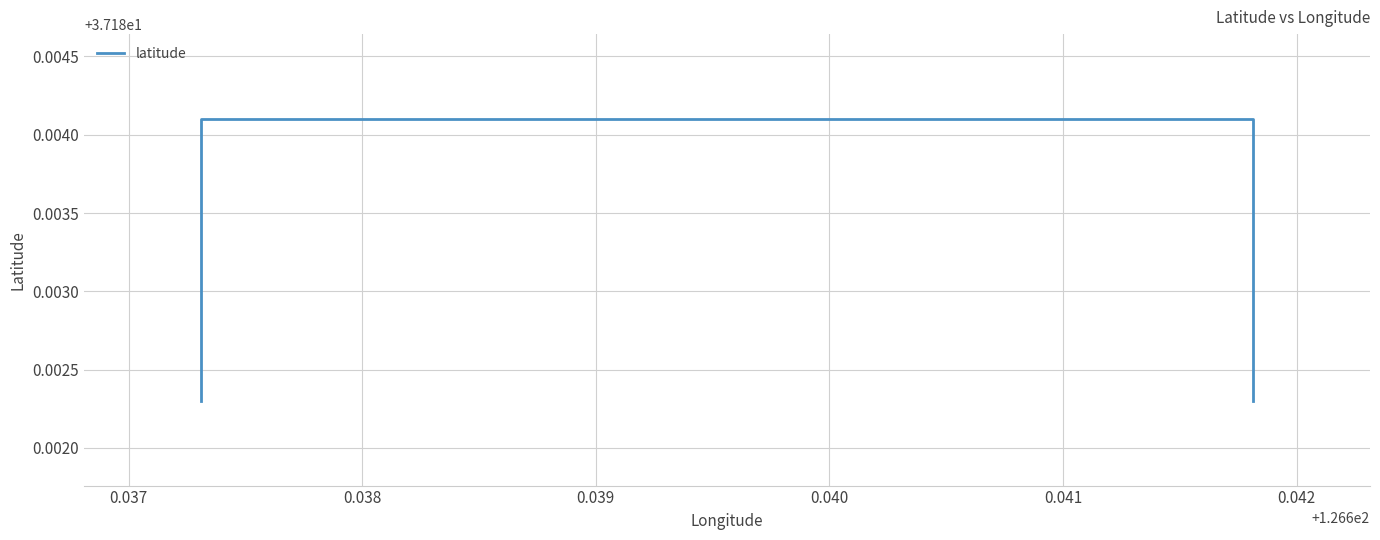

True or false: the data shows 63.1 at 0.038.

False